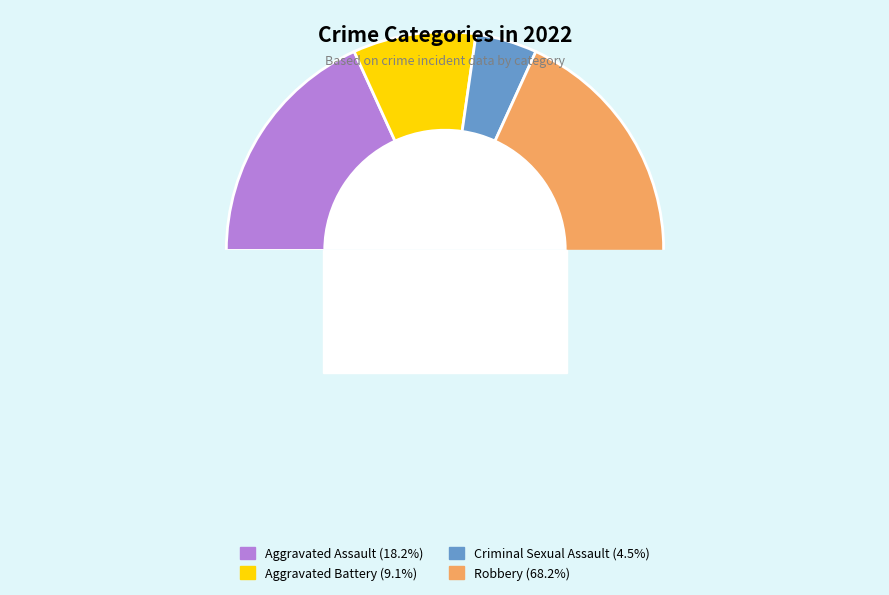

What percentage is the Aggravated Battery slice, to the nearest percent?

9%